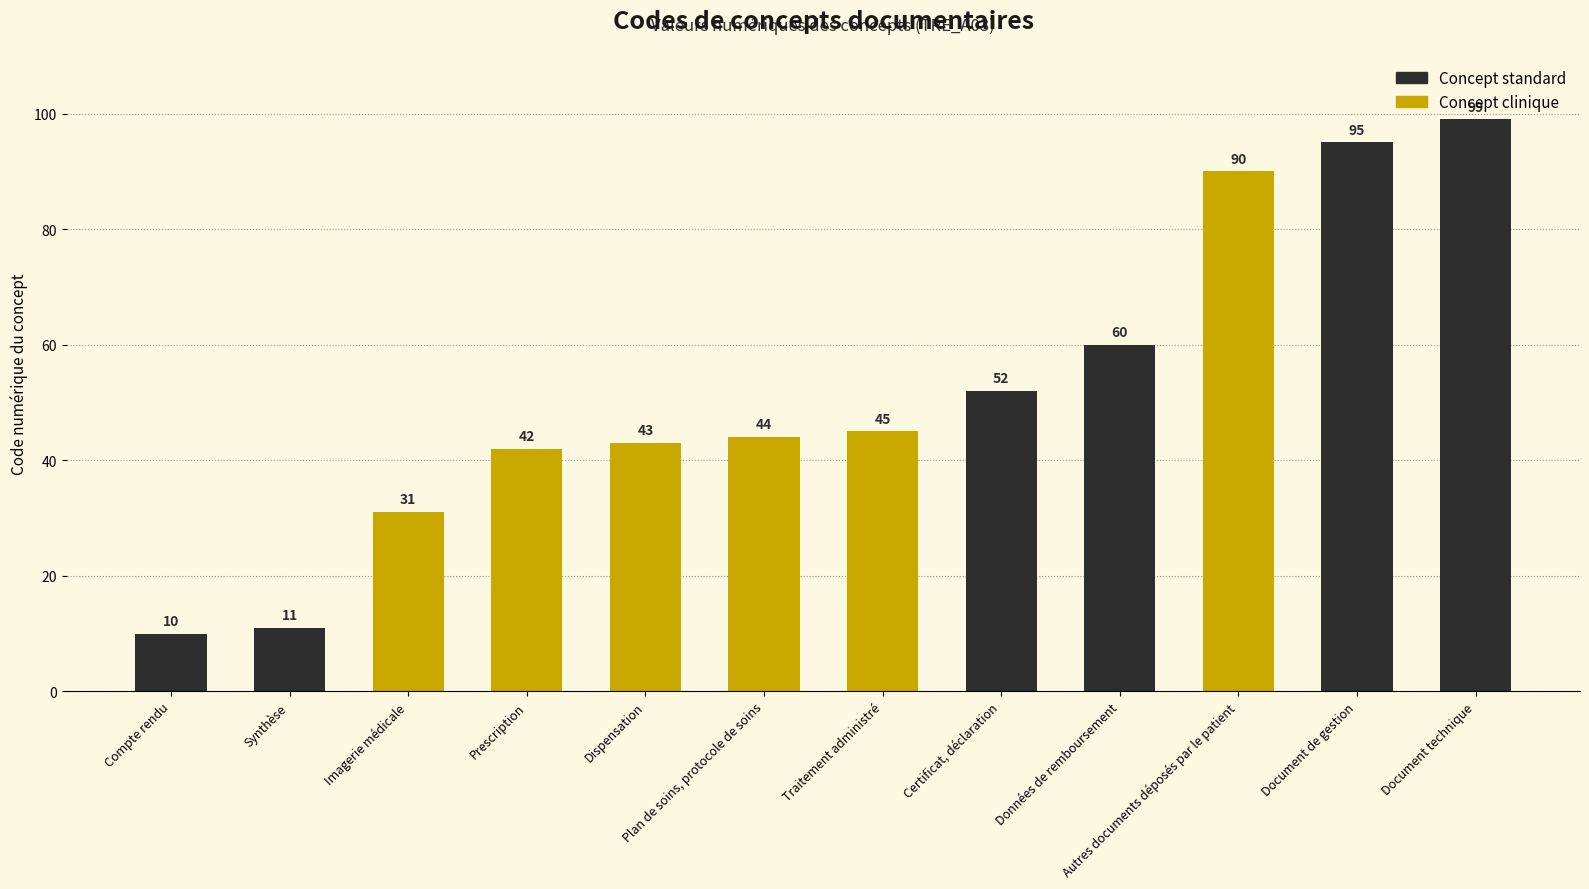

Reading right to left, list all the values displayed in this chart.

99	95	90	60	52	45	44	43	42	31	11	10